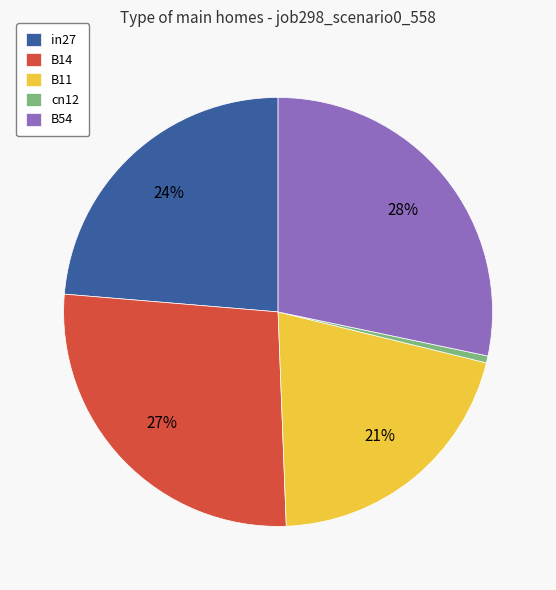

Combined, do B11 and B14 account for over 50%?

No